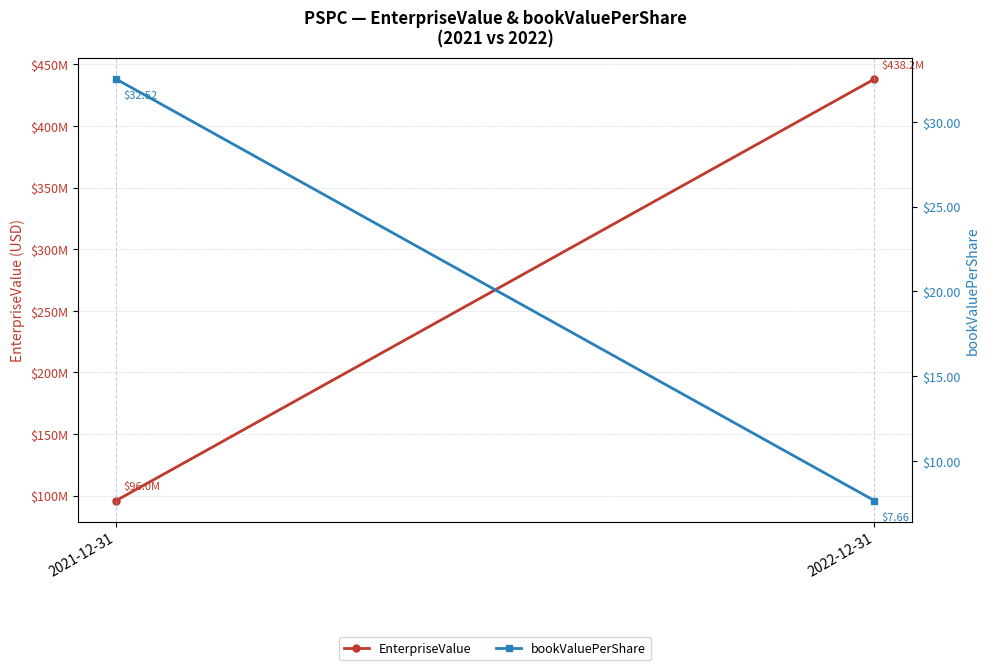

Reading left to right, transcribe all the data shown in this chart.

EnterpriseValue: 95990658.4	438185145.0
bookValuePerShare: 32.5	7.7